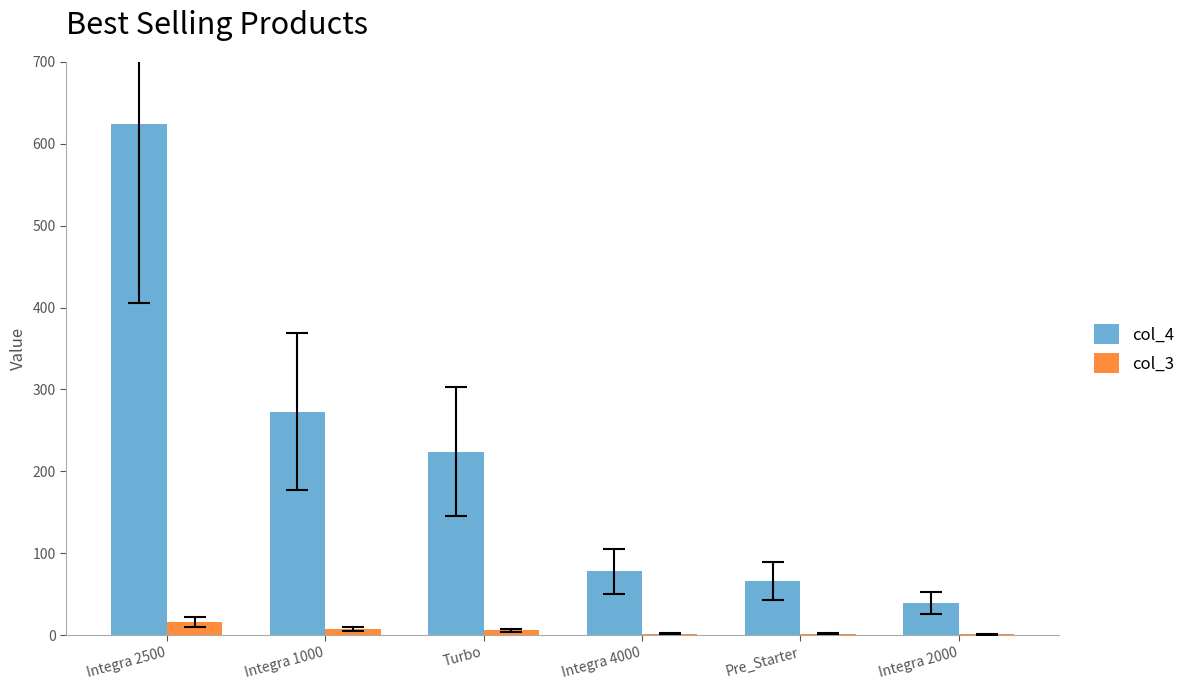

At which label does col_4 reach its peak?

Integra 2500